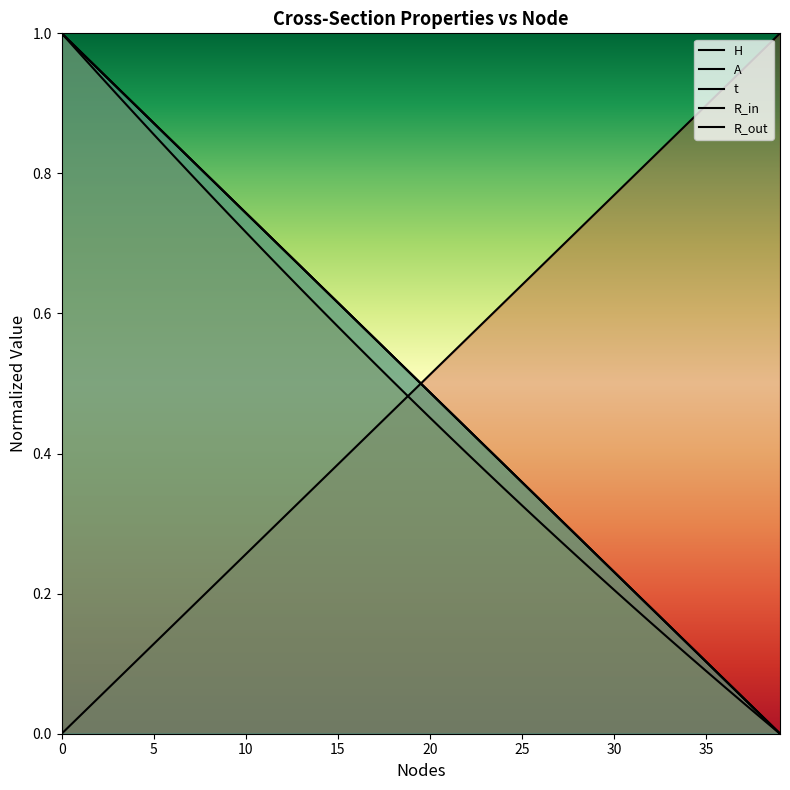

True or false: R_in and A cross at least once.

False